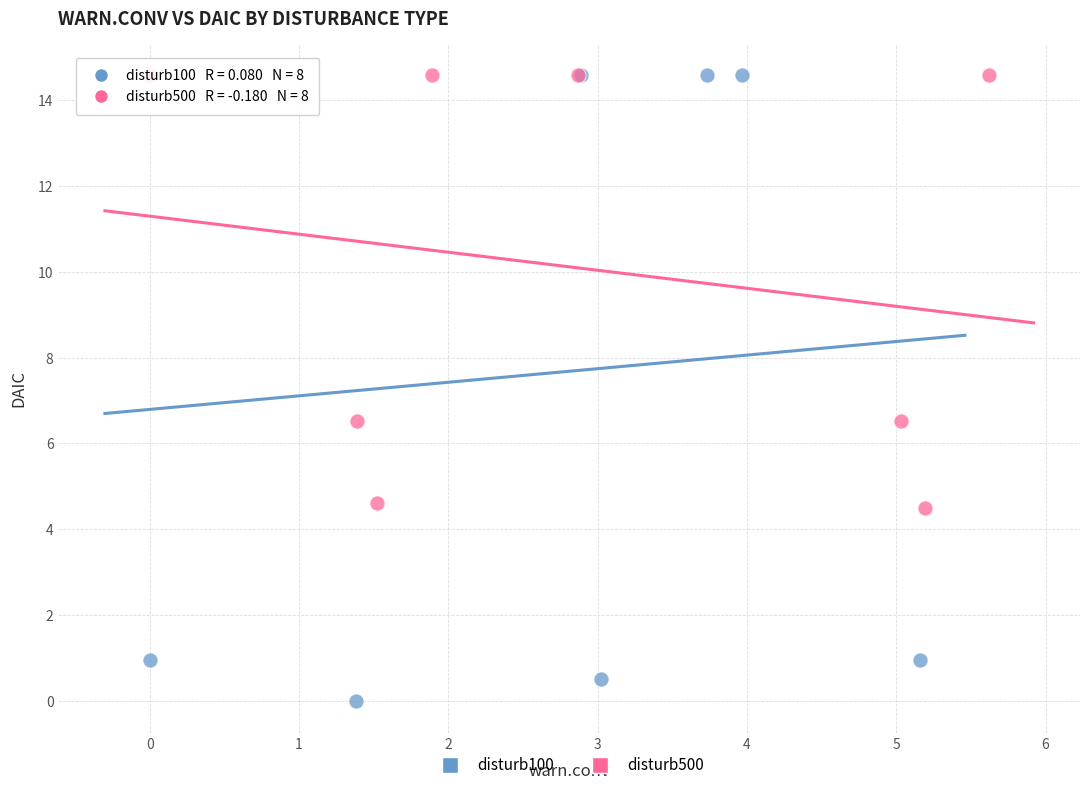

Which series contains the lowest Y value?

disturb100